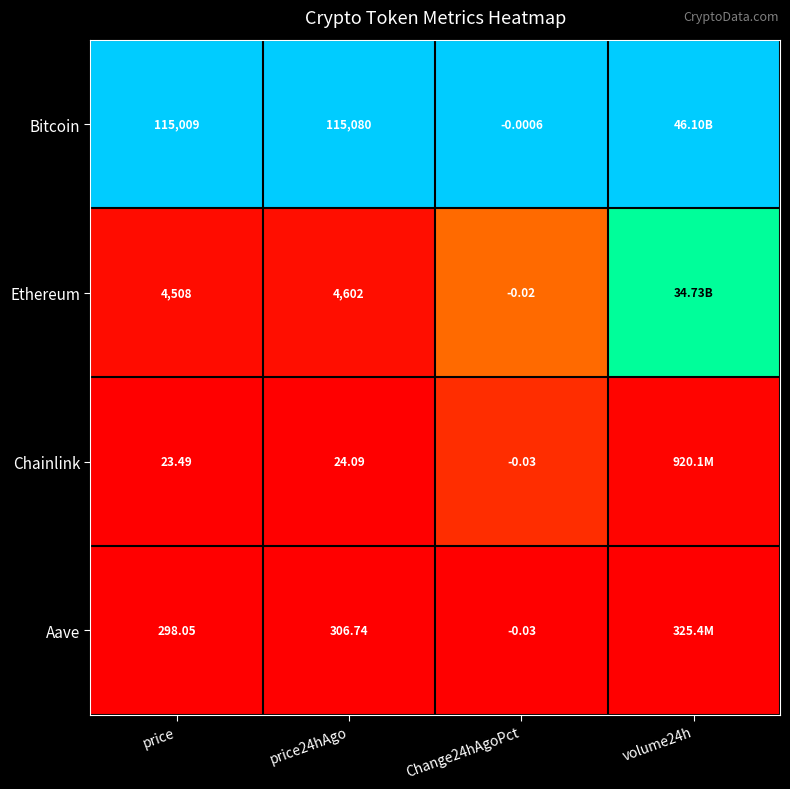

Which series changed the most between price and Change24hAgoPct?

Bitcoin